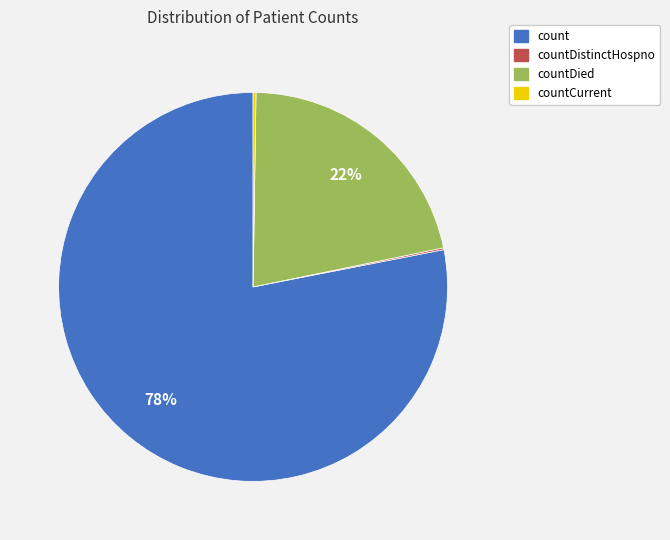

Is there any slice that represents more than half of the pie?

Yes